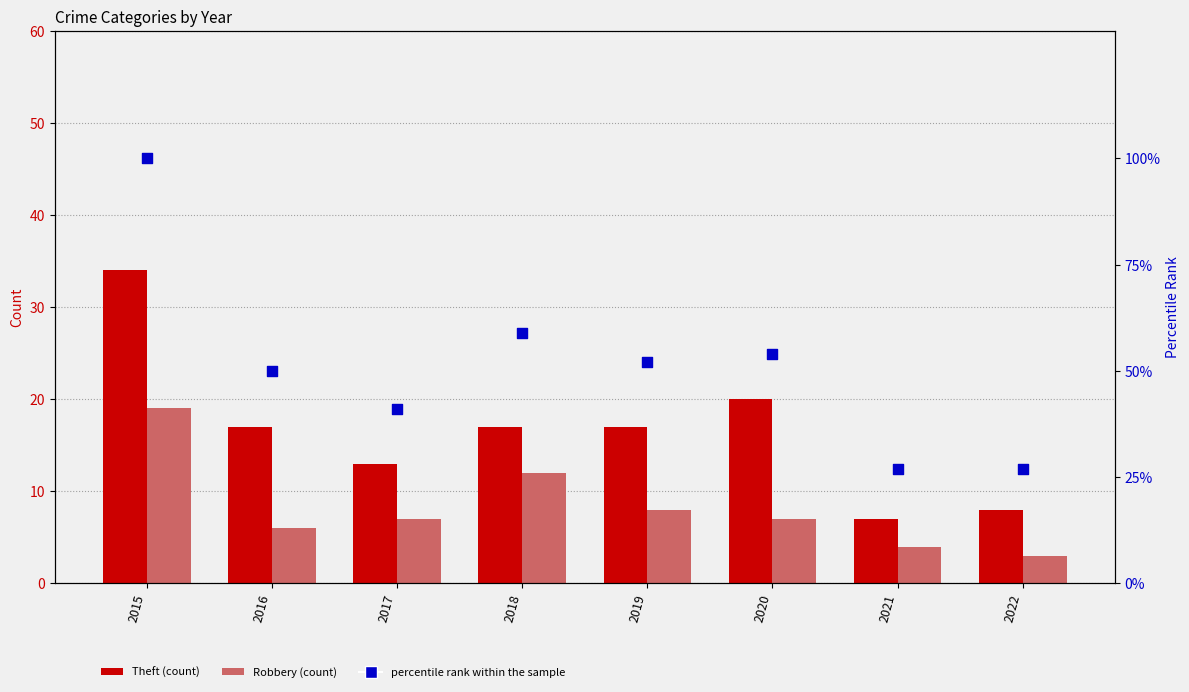

Which series contains the highest Y value?

percentile rank within the sample